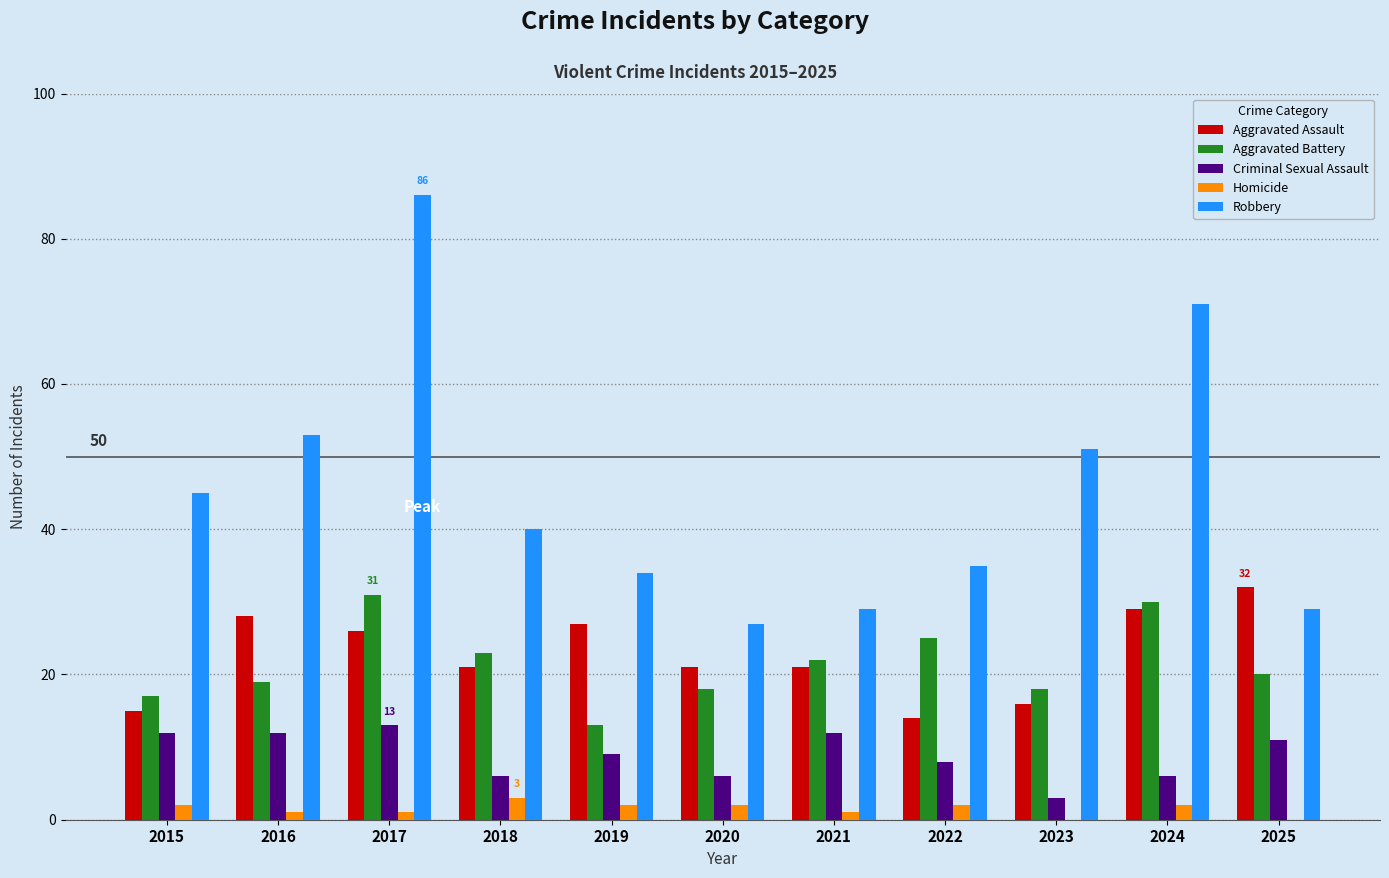

True or false: Criminal Sexual Assault has a value of 6 at 2020.

True